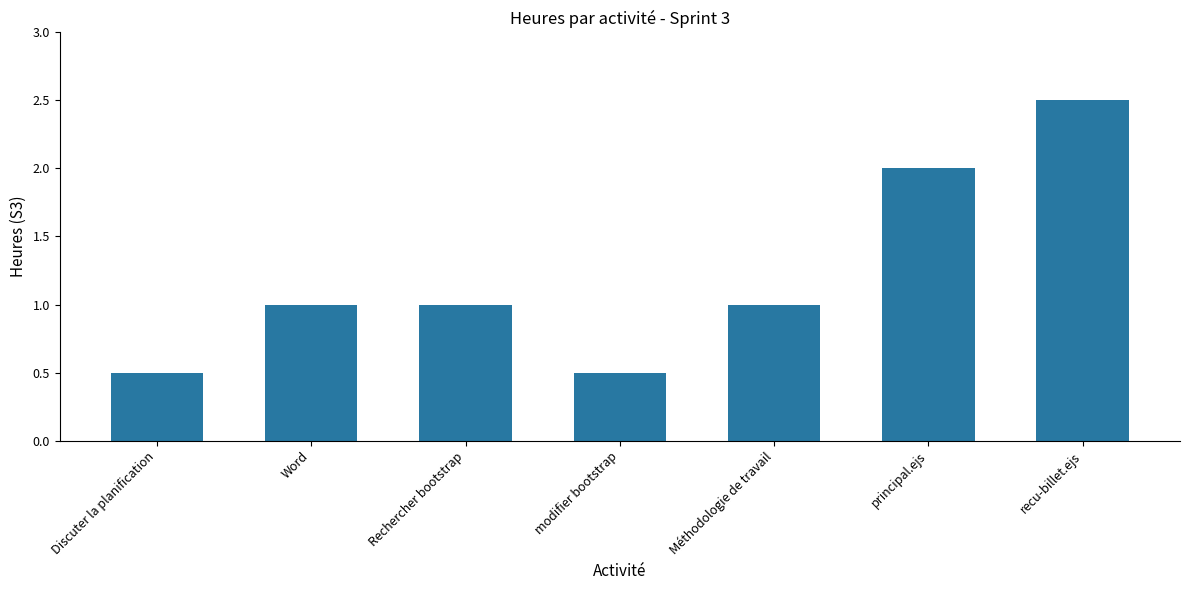

What is the sum of all values?

8.5